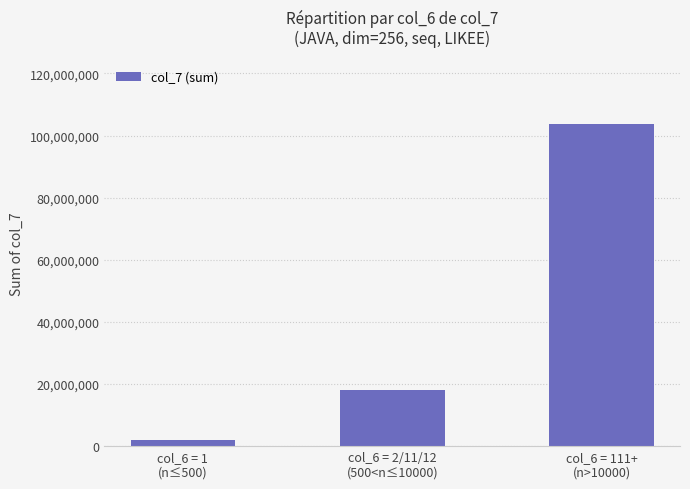

Between col_6 = 1
(n≤500) and col_6 = 111+
(n>10000), which is larger?

col_6 = 111+
(n>10000)